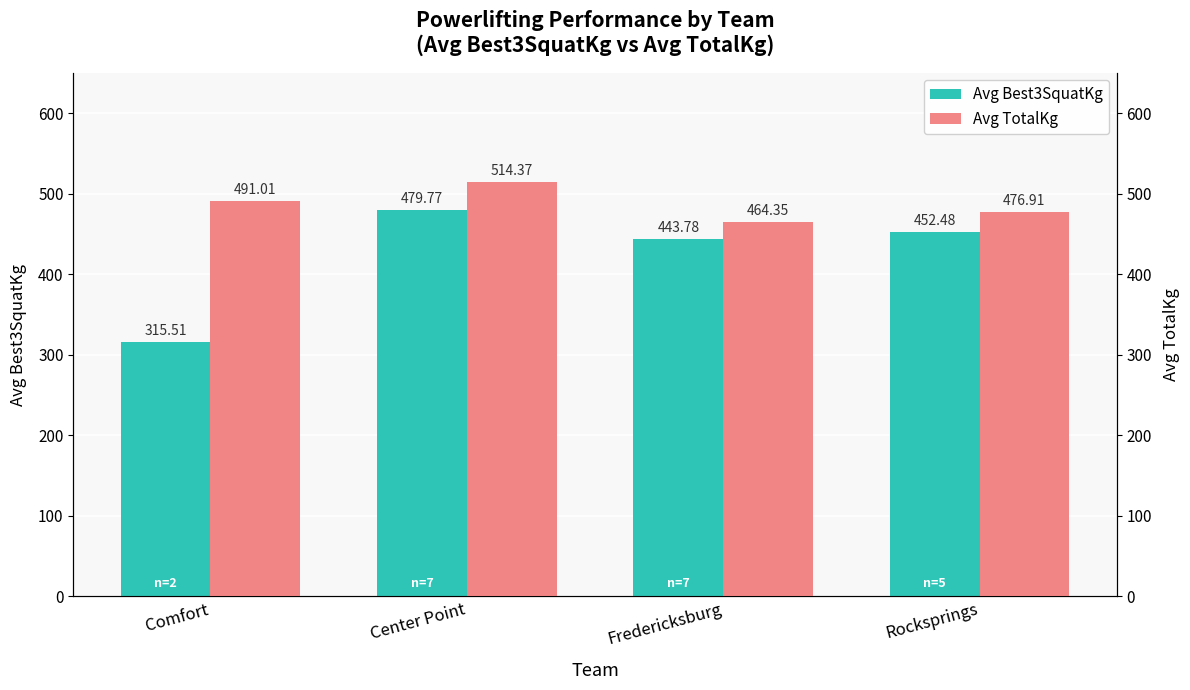

What are all the series names shown in the legend?

Avg Best3SquatKg, Avg TotalKg